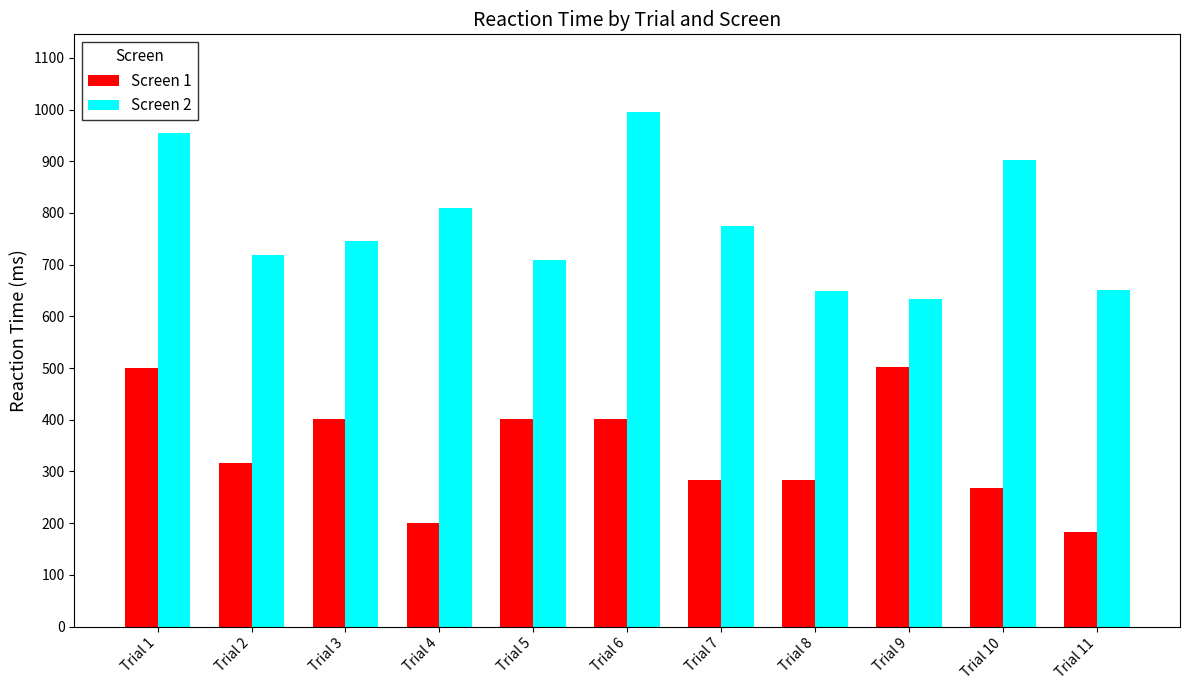

What is the greatest value displayed?

996.0